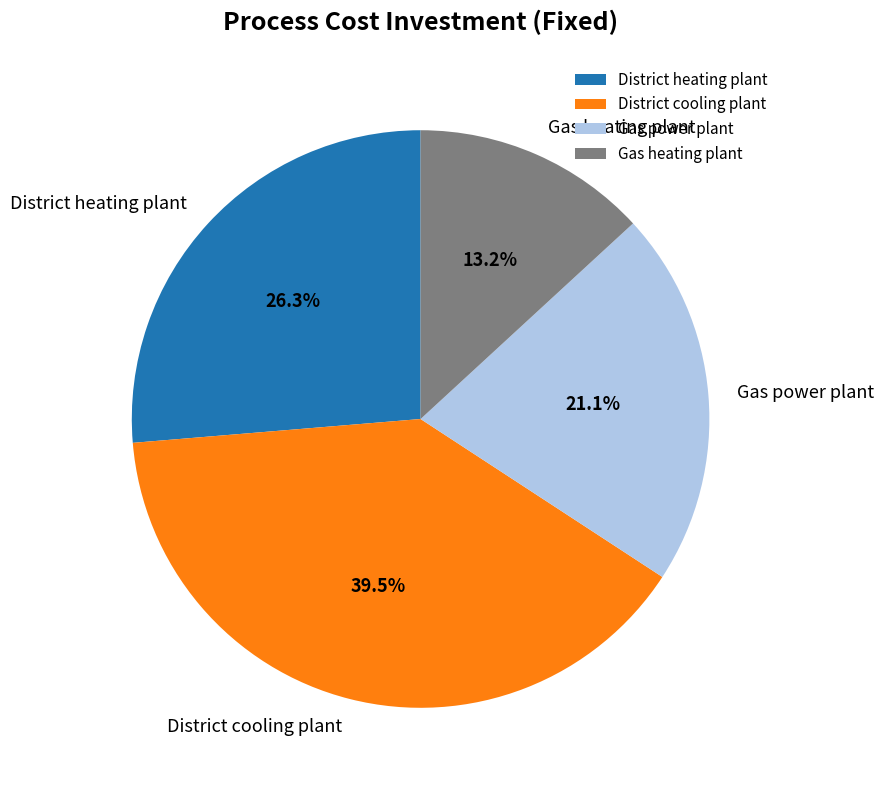

How many slices are in this pie chart?

4